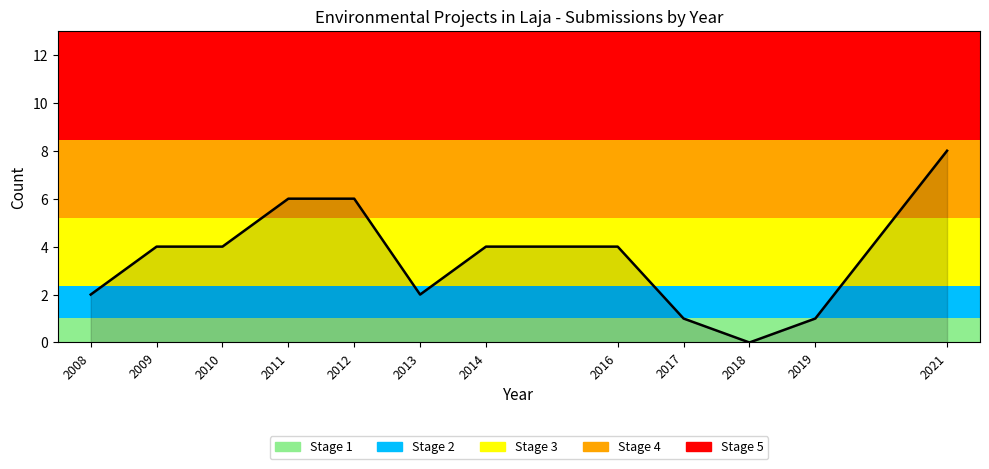

Reading left to right, transcribe all the data shown in this chart.

2008=2	2009=4	2010=4	2011=6	2012=6	2013=2	2014=4	2016=4	2017=1	2018=0	2019=1	2021=8